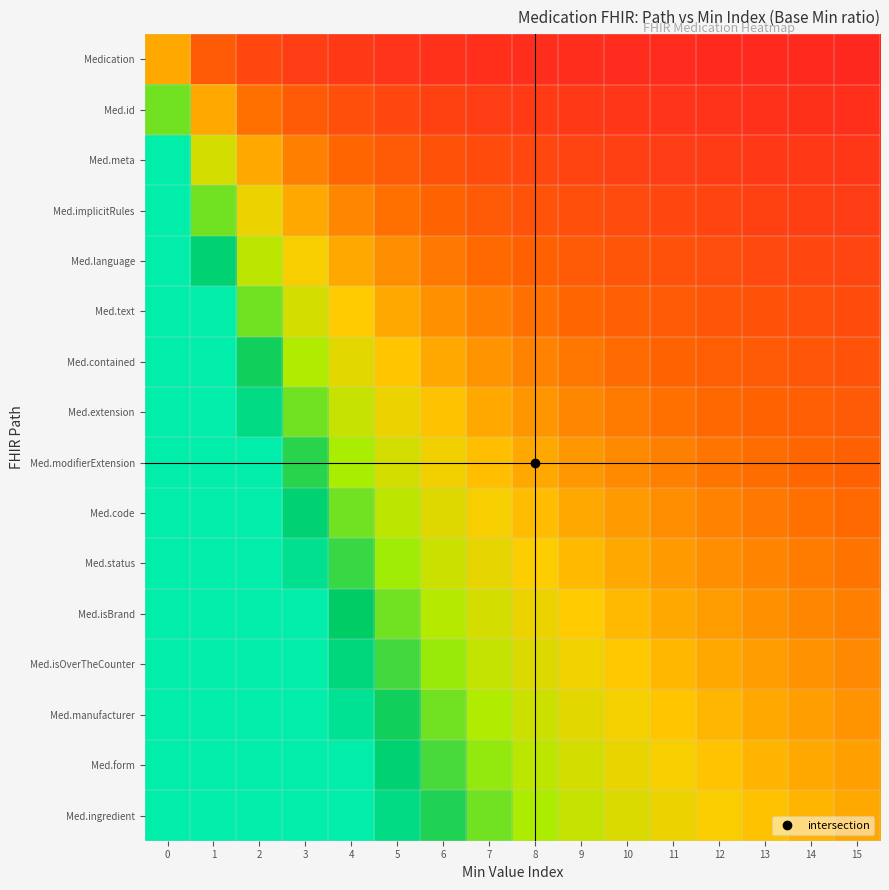

Reading left to right, list all the values displayed in this chart.

Medication: 0=1.0	1=0.5	2=0.3	3=0.2	4=0.2	5=0.2	6=0.1	7=0.1	8=0.1	9=0.1	10=0.1	11=0.1	12=0.1	13=0.1	14=0.1	15=0.1
Med.id: 0=2.0	1=1.0	2=0.7	3=0.5	4=0.4	5=0.3	6=0.3	7=0.2	8=0.2	9=0.2	10=0.2	11=0.2	12=0.2	13=0.1	14=0.1	15=0.1
Med.meta: 0=3.0	1=1.5	2=1.0	3=0.8	4=0.6	5=0.5	6=0.4	7=0.4	8=0.3	9=0.3	10=0.3	11=0.2	12=0.2	13=0.2	14=0.2	15=0.2
Med.implicitRules: 0=4.0	1=2.0	2=1.3	3=1.0	4=0.8	5=0.7	6=0.6	7=0.5	8=0.4	9=0.4	10=0.4	11=0.3	12=0.3	13=0.3	14=0.3	15=0.2
Med.language: 0=5.0	1=2.5	2=1.7	3=1.2	4=1.0	5=0.8	6=0.7	7=0.6	8=0.6	9=0.5	10=0.5	11=0.4	12=0.4	13=0.4	14=0.3	15=0.3
Med.text: 0=6.0	1=3.0	2=2.0	3=1.5	4=1.2	5=1.0	6=0.9	7=0.8	8=0.7	9=0.6	10=0.5	11=0.5	12=0.5	13=0.4	14=0.4	15=0.4
Med.contained: 0=7.0	1=3.5	2=2.3	3=1.8	4=1.4	5=1.2	6=1.0	7=0.9	8=0.8	9=0.7	10=0.6	11=0.6	12=0.5	13=0.5	14=0.5	15=0.4
Med.extension: 0=8.0	1=4.0	2=2.7	3=2.0	4=1.6	5=1.3	6=1.1	7=1.0	8=0.9	9=0.8	10=0.7	11=0.7	12=0.6	13=0.6	14=0.5	15=0.5
Med.modifierExtension: 0=9.0	1=4.5	2=3.0	3=2.2	4=1.8	5=1.5	6=1.3	7=1.1	8=1.0	9=0.9	10=0.8	11=0.8	12=0.7	13=0.6	14=0.6	15=0.6
Med.code: 0=10.0	1=5.0	2=3.3	3=2.5	4=2.0	5=1.7	6=1.4	7=1.2	8=1.1	9=1.0	10=0.9	11=0.8	12=0.8	13=0.7	14=0.7	15=0.6
Med.status: 0=11.0	1=5.5	2=3.7	3=2.8	4=2.2	5=1.8	6=1.6	7=1.4	8=1.2	9=1.1	10=1.0	11=0.9	12=0.8	13=0.8	14=0.7	15=0.7
Med.isBrand: 0=12.0	1=6.0	2=4.0	3=3.0	4=2.4	5=2.0	6=1.7	7=1.5	8=1.3	9=1.2	10=1.1	11=1.0	12=0.9	13=0.9	14=0.8	15=0.8
Med.isOverTheCounter: 0=13.0	1=6.5	2=4.3	3=3.2	4=2.6	5=2.2	6=1.9	7=1.6	8=1.4	9=1.3	10=1.2	11=1.1	12=1.0	13=0.9	14=0.9	15=0.8
Med.manufacturer: 0=14.0	1=7.0	2=4.7	3=3.5	4=2.8	5=2.3	6=2.0	7=1.8	8=1.6	9=1.4	10=1.3	11=1.2	12=1.1	13=1.0	14=0.9	15=0.9
Med.form: 0=15.0	1=7.5	2=5.0	3=3.8	4=3.0	5=2.5	6=2.1	7=1.9	8=1.7	9=1.5	10=1.4	11=1.2	12=1.2	13=1.1	14=1.0	15=0.9
Med.ingredient: 0=16.0	1=8.0	2=5.3	3=4.0	4=3.2	5=2.7	6=2.3	7=2.0	8=1.8	9=1.6	10=1.5	11=1.3	12=1.2	13=1.1	14=1.1	15=1.0